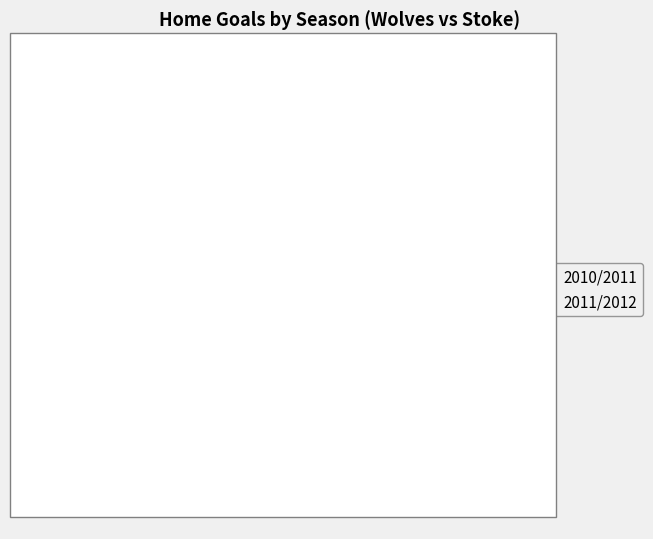

What percentage is the 2011/2012 slice, to the nearest percent?

33%